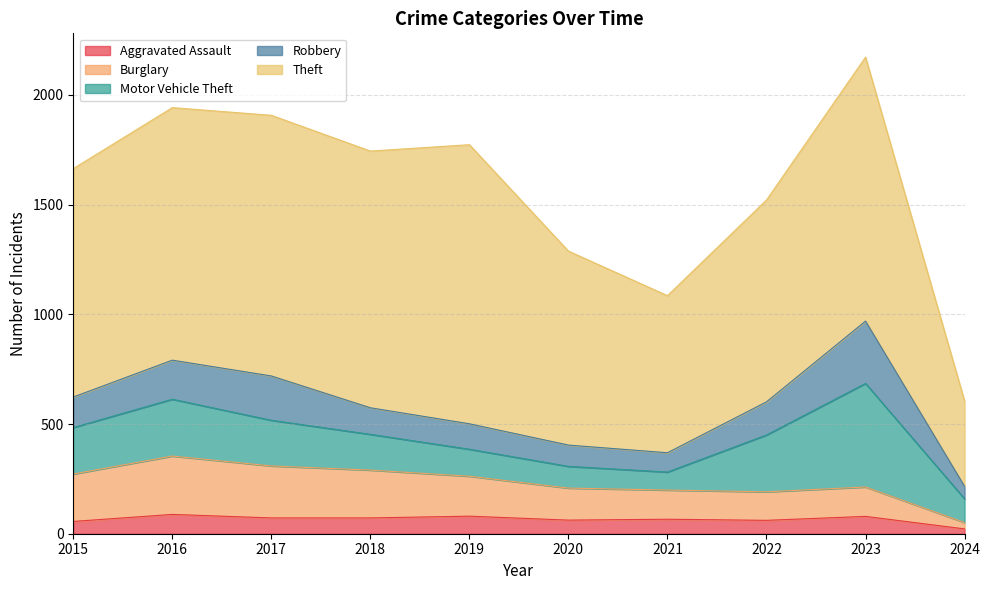

How many interior local valleys does the Motor Vehicle Theft series have?

1